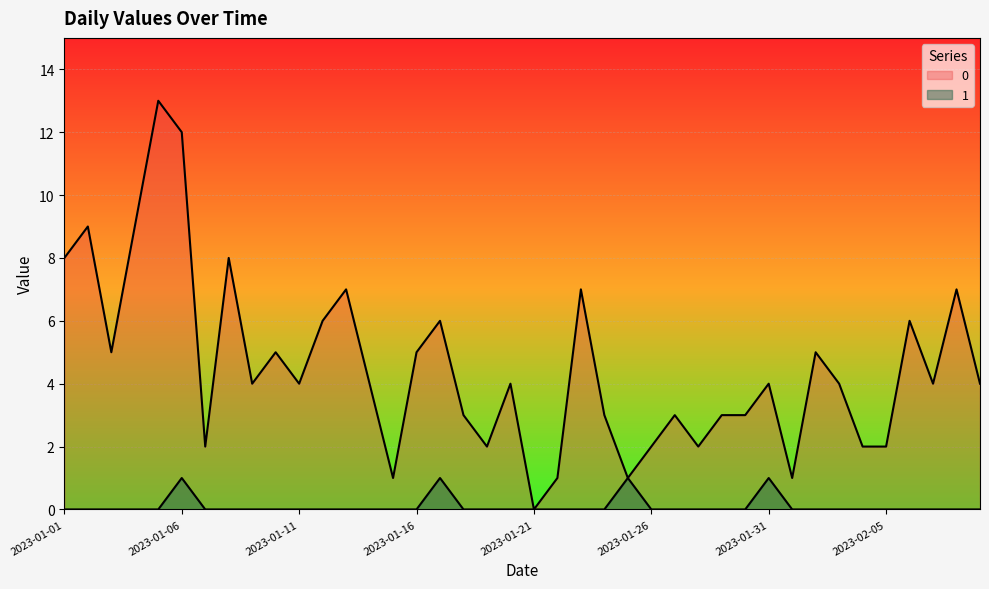

Reading right to left, transcribe all the data shown in this chart.

0: 4	7	4	6	2	2	4	5	1	4	3	3	2	3	2	1	3	7	1	0	4	2	3	6	5	1	4	7	6	4	5	4	8	2	12	13	9	5	9	8
1: 0	0	0	0	0	0	0	0	0	1	0	0	0	0	0	1	0	0	0	0	0	0	0	1	0	0	0	0	0	0	0	0	0	0	1	0	0	0	0	0